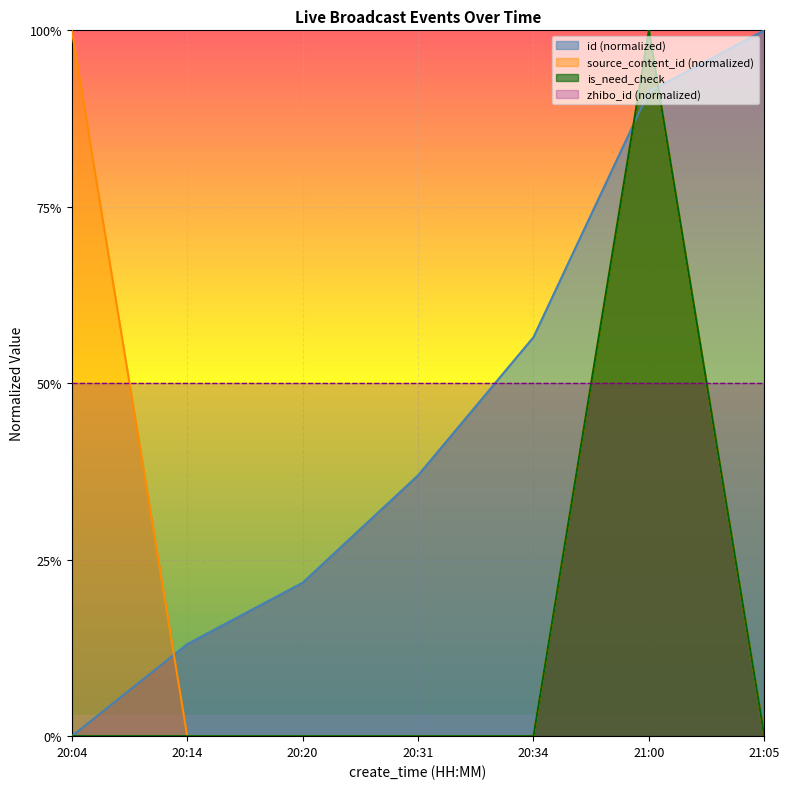

At which label does is_need_check reach its minimum?

20:04